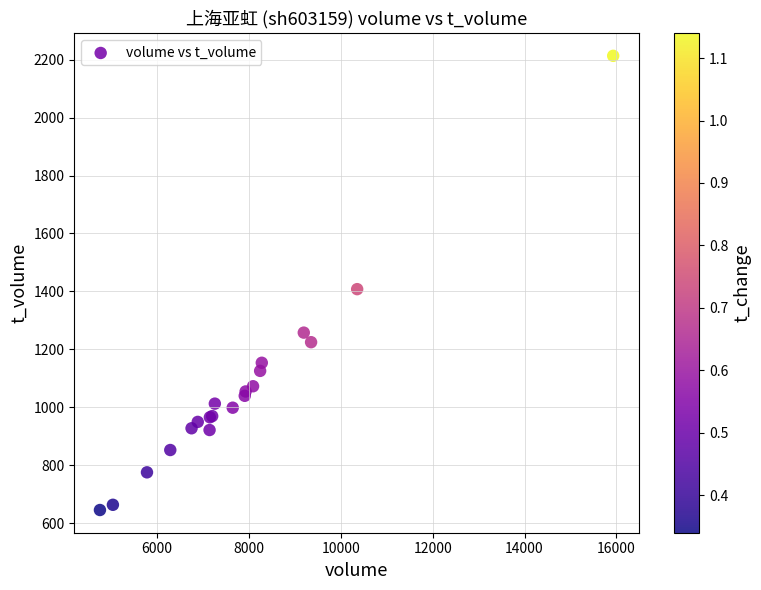

What Y value in the scatter plot is closest to 1429?

1408